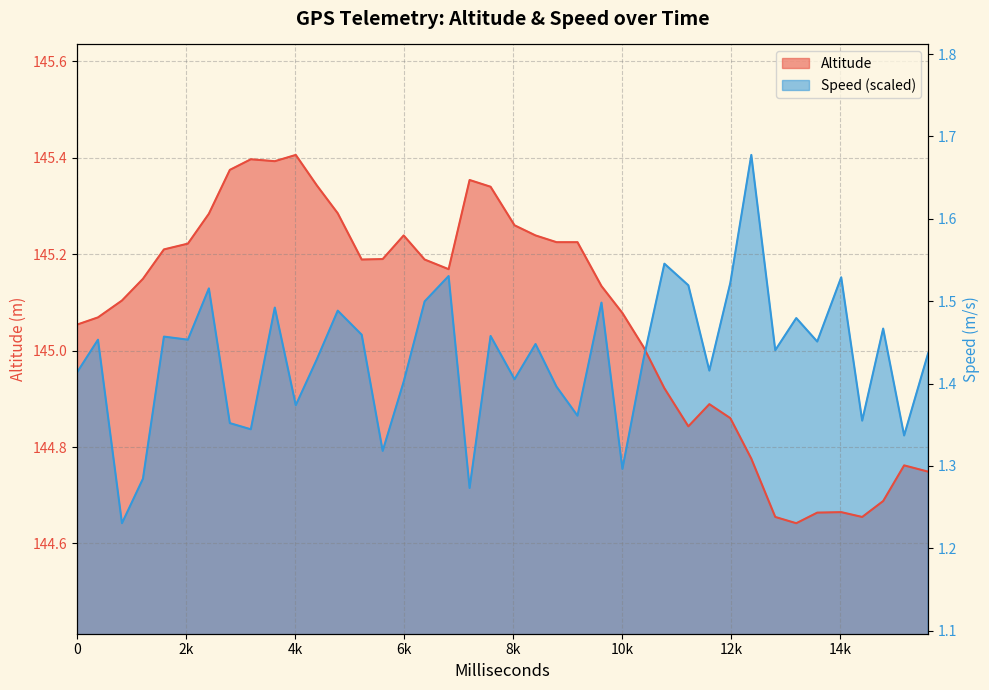

Where do Altitude and Speed first cross each other?

10395 and 10780